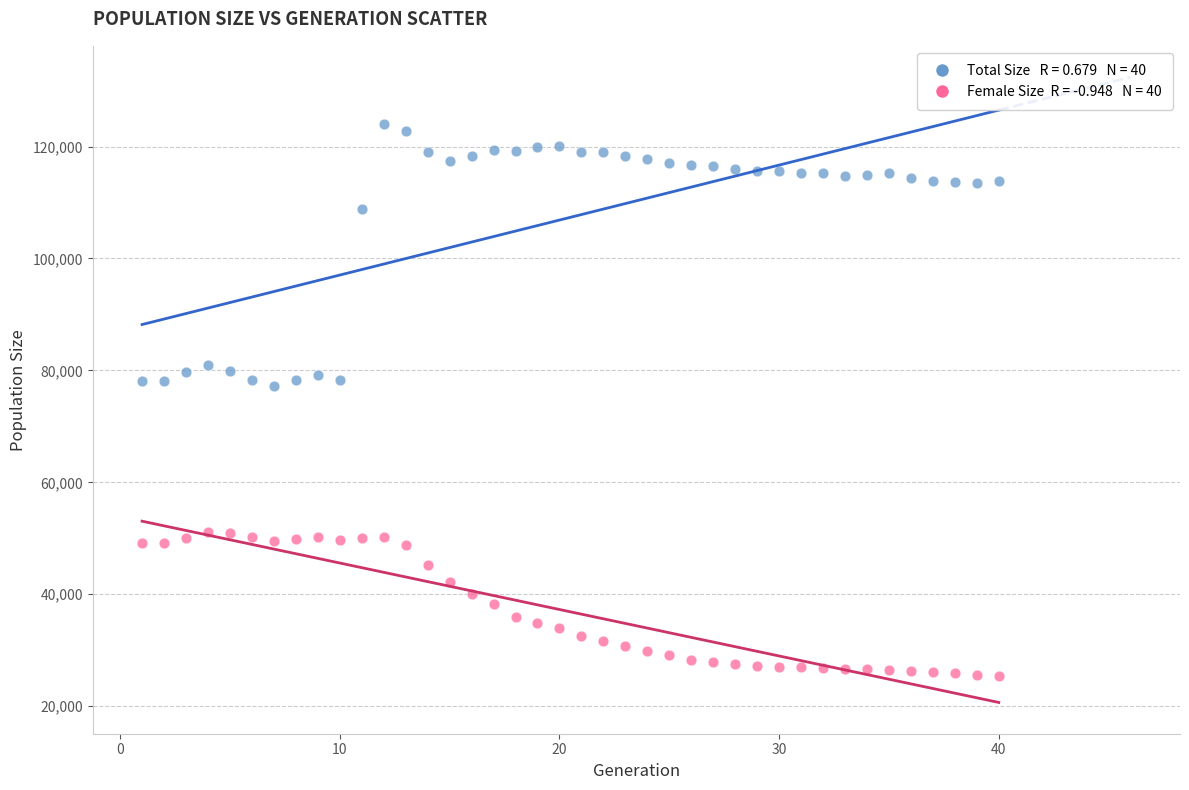

Across all data points, what is the range of X values (max minus min)?

39